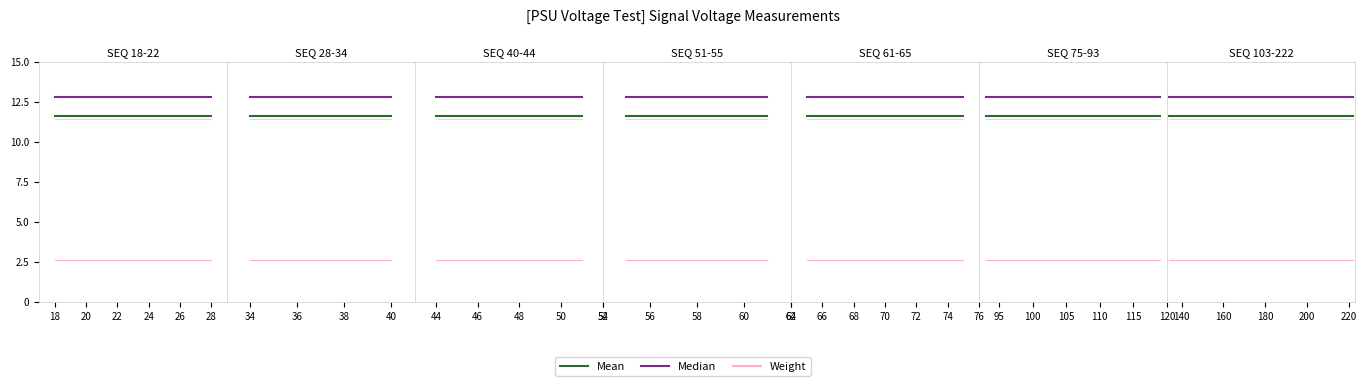

The value of Mean at 28 is 4.2. True or false?

False